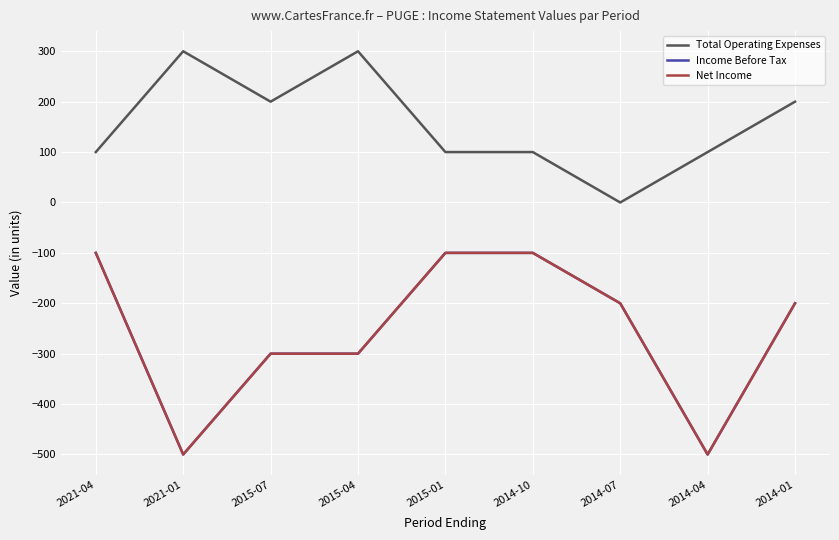

What is the total value across all series at 2015-07?

-400